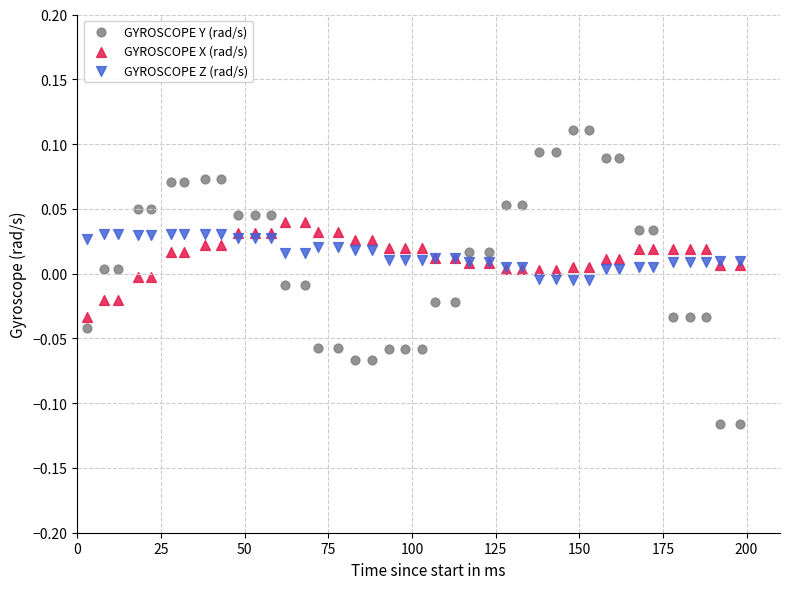

Which series contains the highest Y value?

GYROSCOPE Y (rad/s)